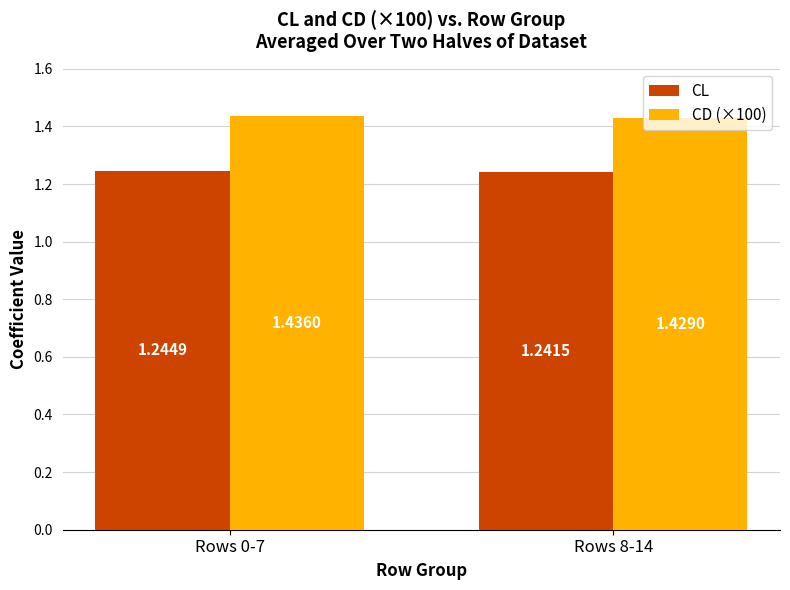

List the series in order of their overall mean, highest first.

CD (×100), CL